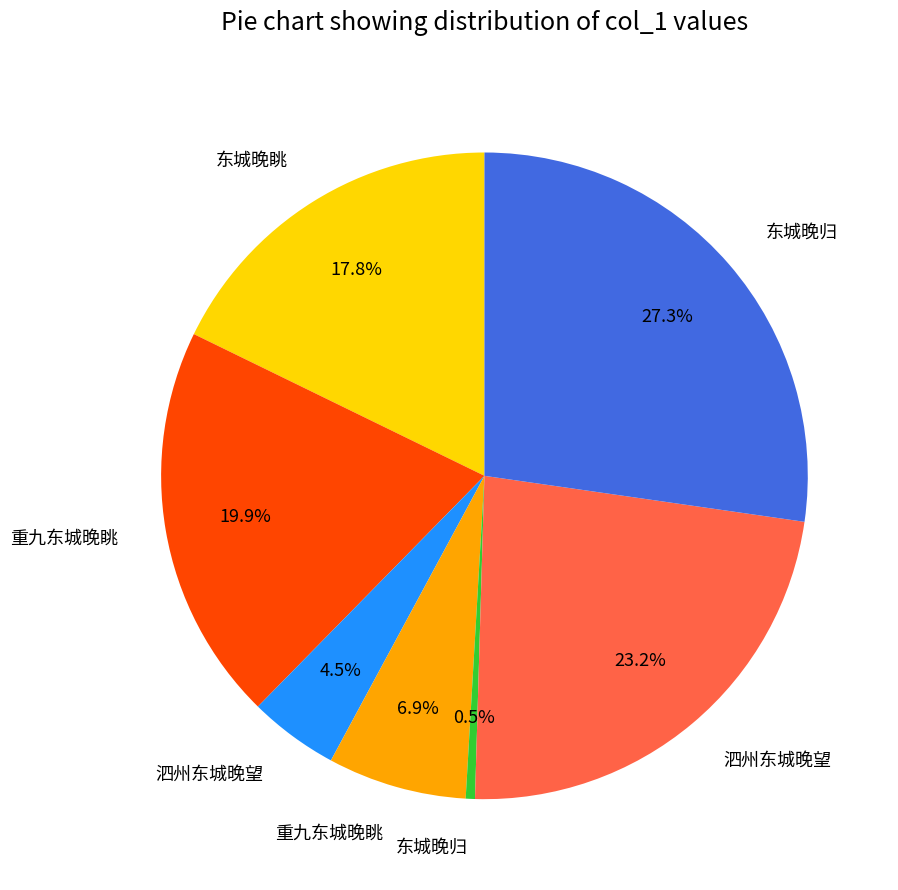

Is there any slice that represents more than half of the pie?

No